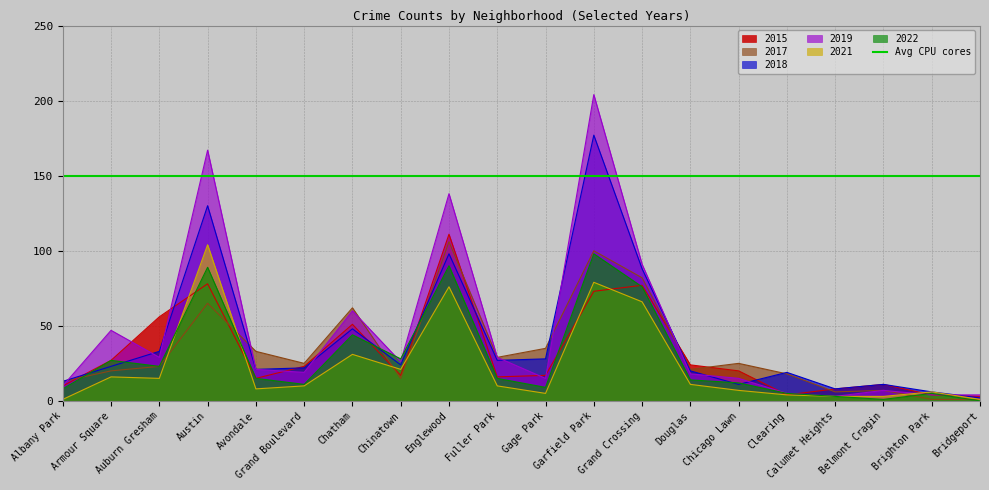

Rank the categories by 2019 value from highest to lowest.

Garfield Park, Austin, Englewood, Grand Crossing, Chatham, Armour Square, Auburn Gresham, Fuller Park, Chinatown, Avondale, Grand Boulevard, Douglas, Gage Park, Chicago Lawn, Albany Park, Belmont Cragin, Clearing, Brighton Park, Bridgeport, Calumet Heights